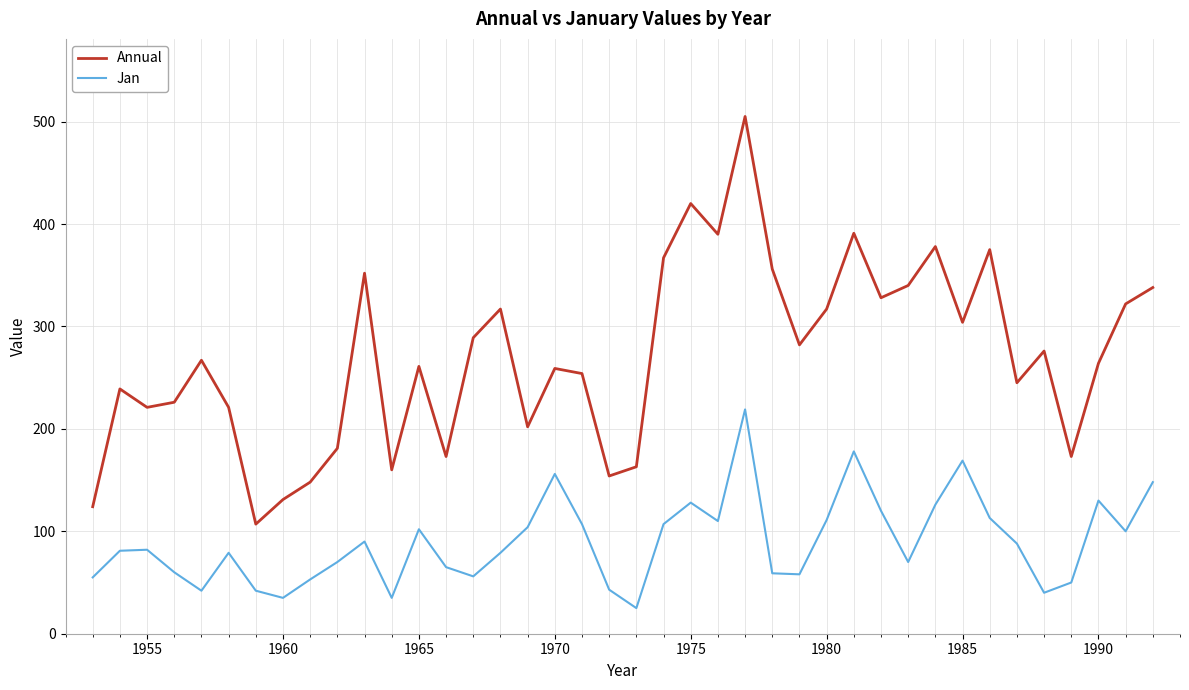

What is the minimum value for Jan?

25